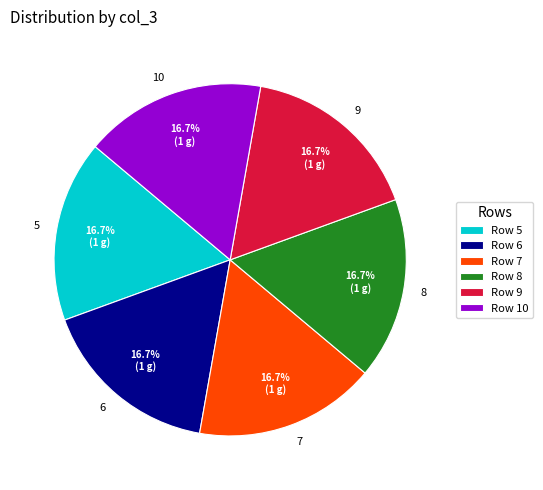

To the nearest percent, what is the difference between the largest and smallest slice percentages?

0%